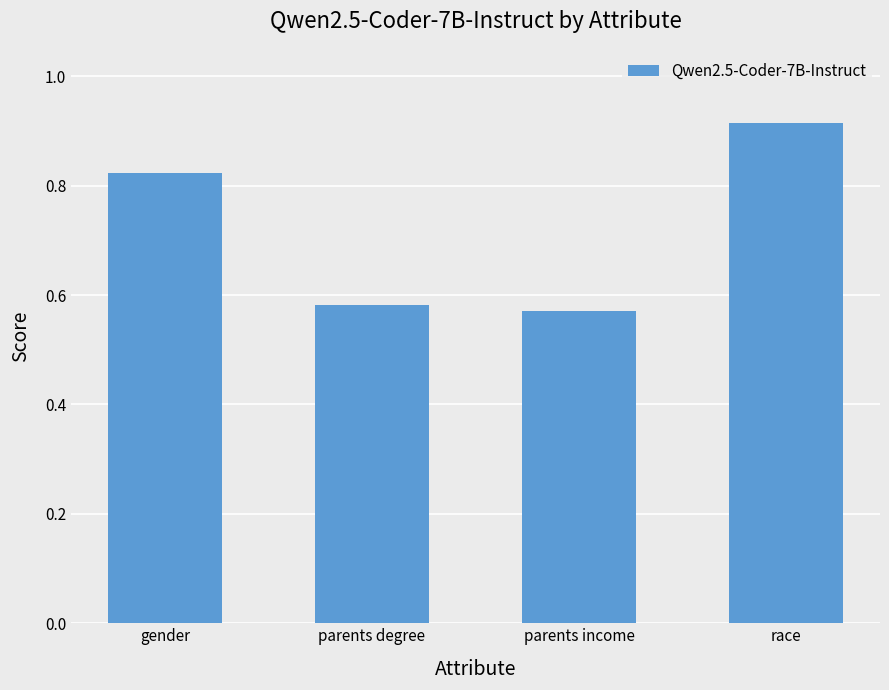

What is the difference between the second highest and minimum values?

0.3